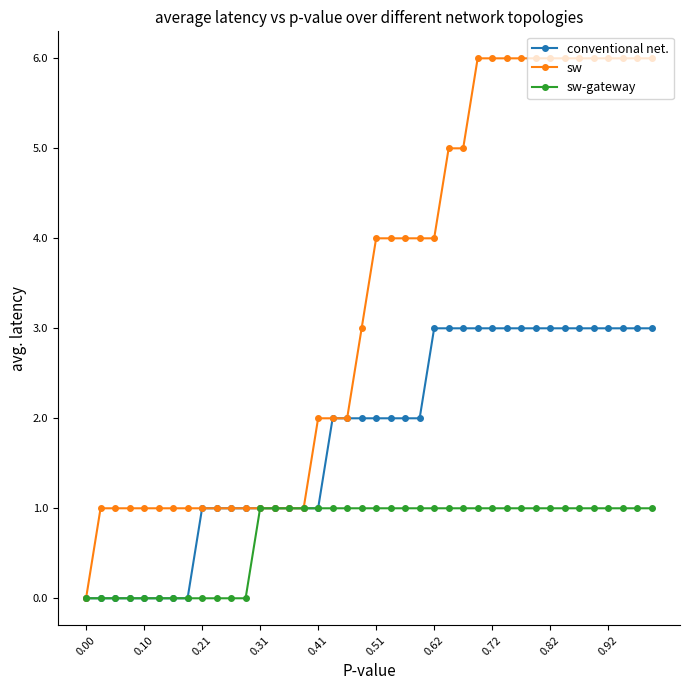

What is the maximum value shown in the chart?

6